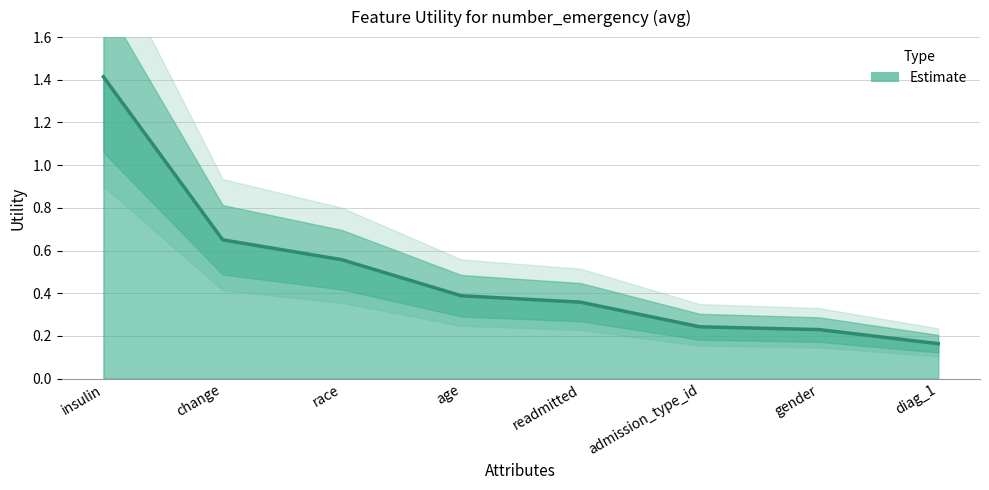

Rank the categories by value from highest to lowest.

insulin, change, race, age, readmitted, admission_type_id, gender, diag_1